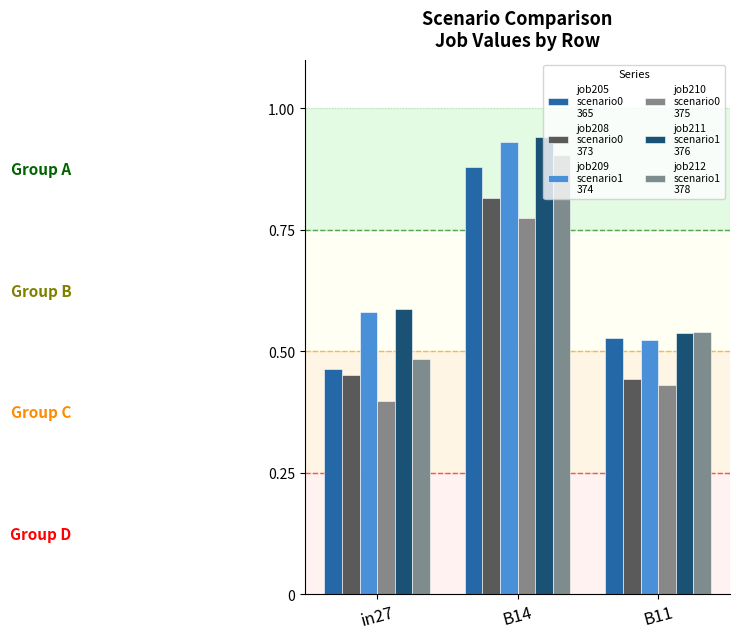

How many data points does each series have?

3